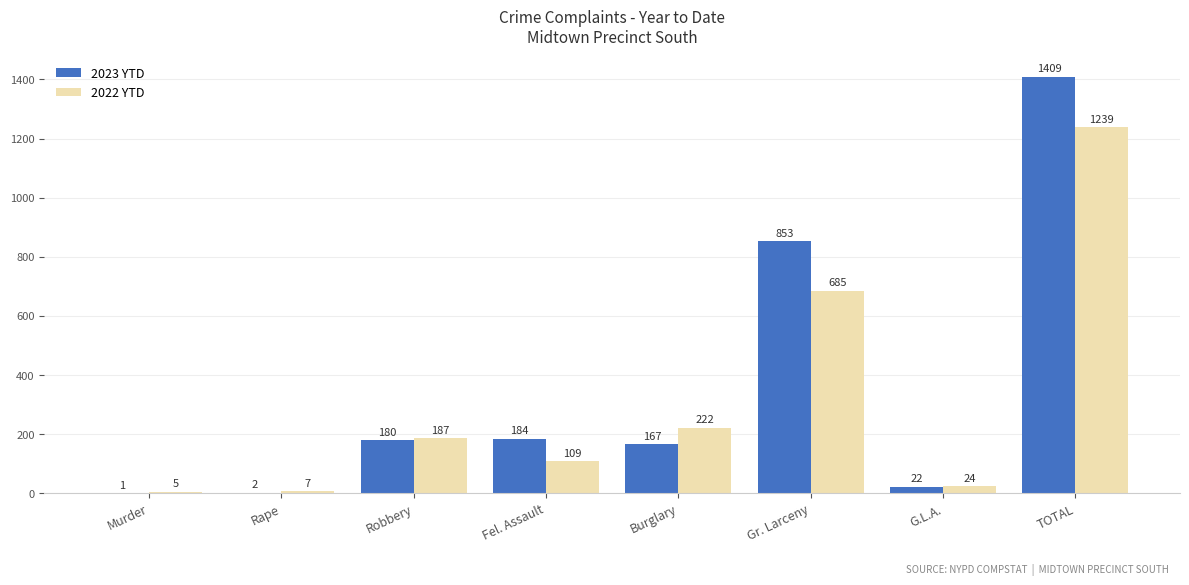

Is the value of 2023 YTD at Burglary greater than the value of 2022 YTD at Gr. Larceny?

No